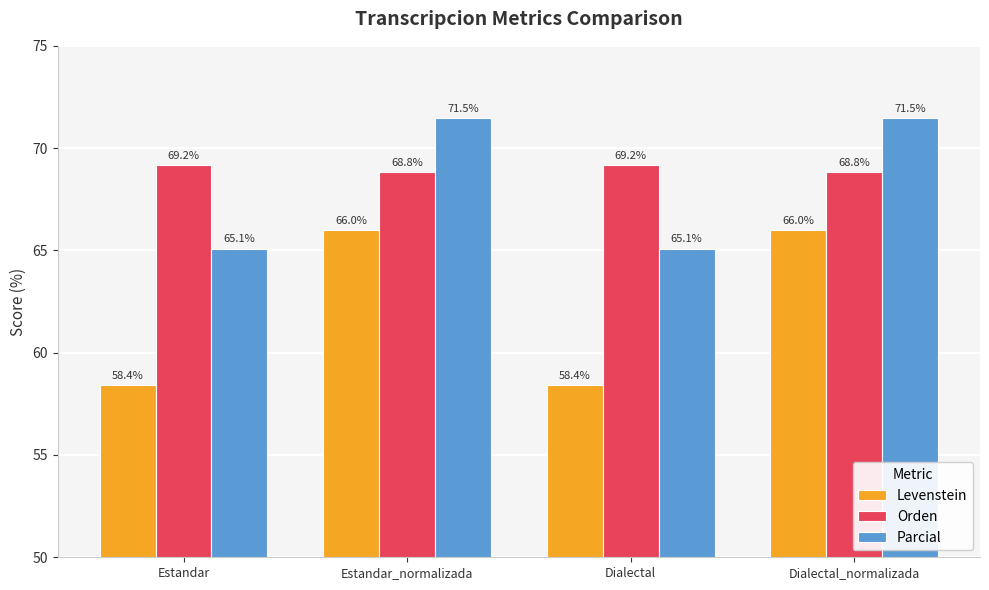

At how many categories does at least one series exceed 68?

4